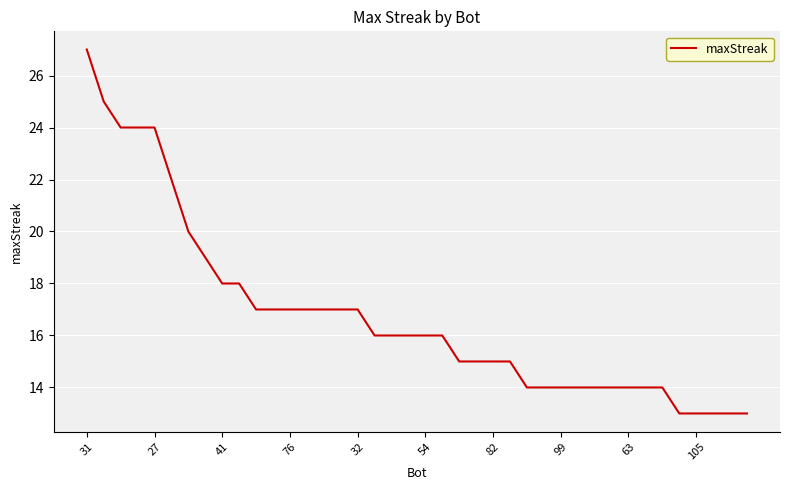

What is the greatest value displayed?

27